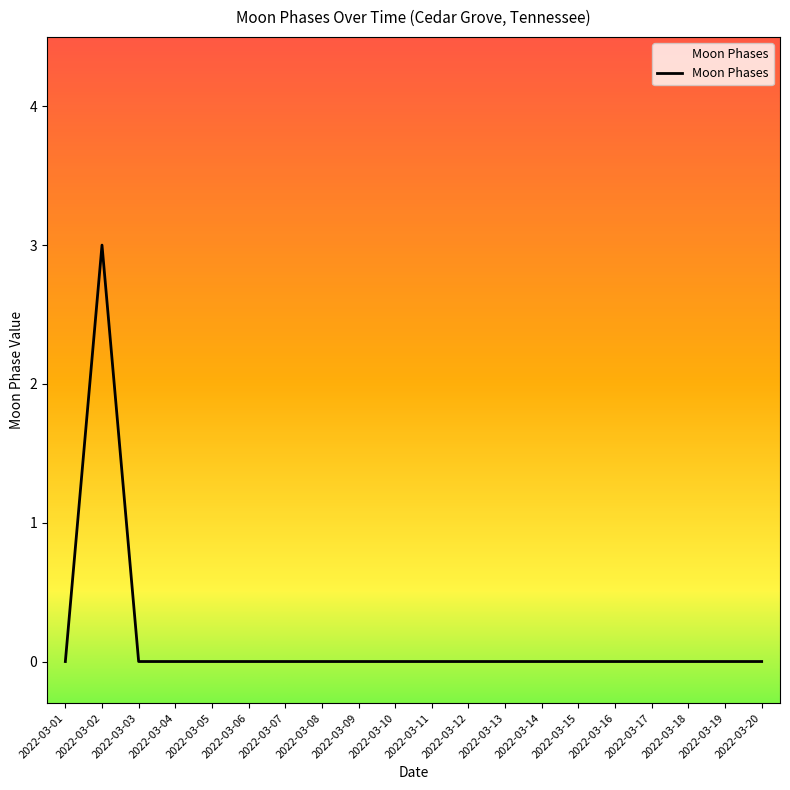

Is this an area chart (filled region under the line)?

No